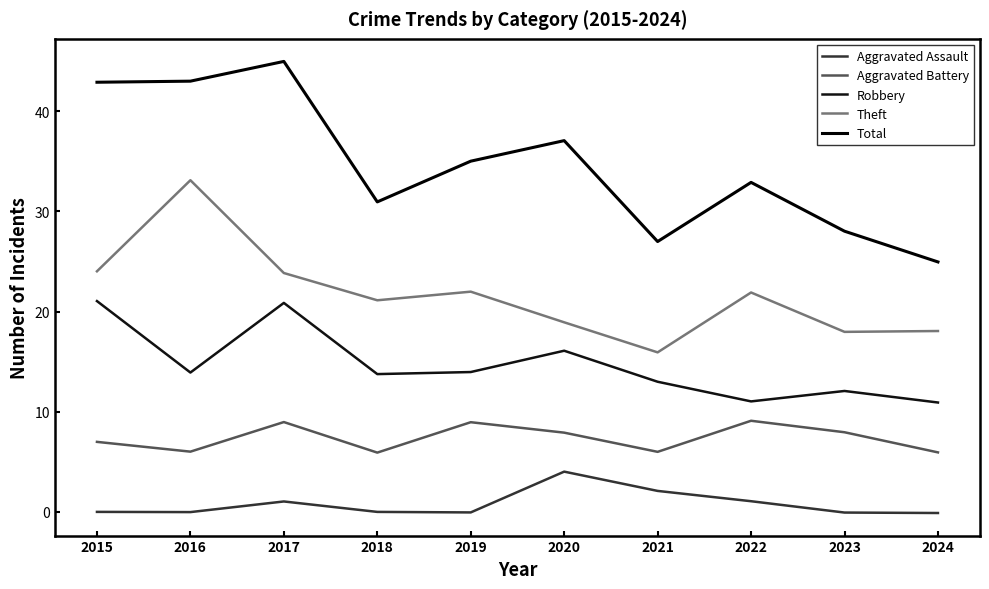

Which series has the largest range (max minus min)?

Total